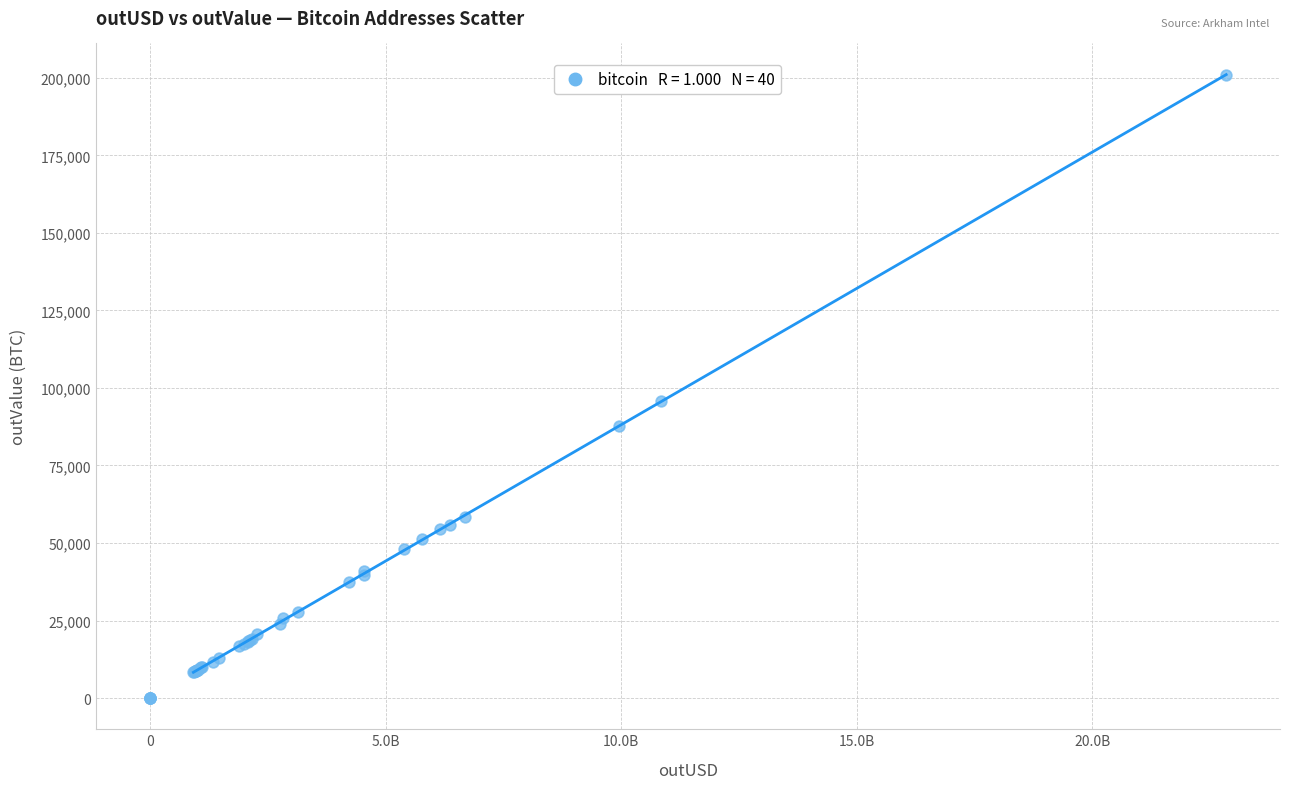

What Y value in the scatter plot is closest to 100474?

95669.1